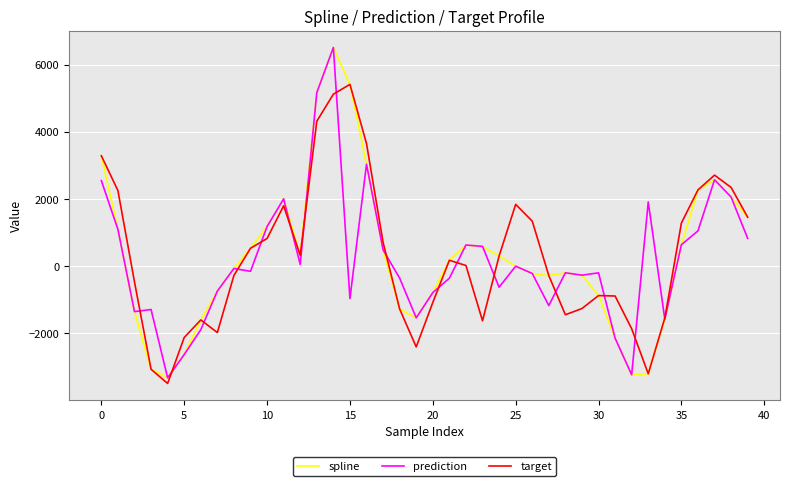

What is the minimum value for target?

-3491.6